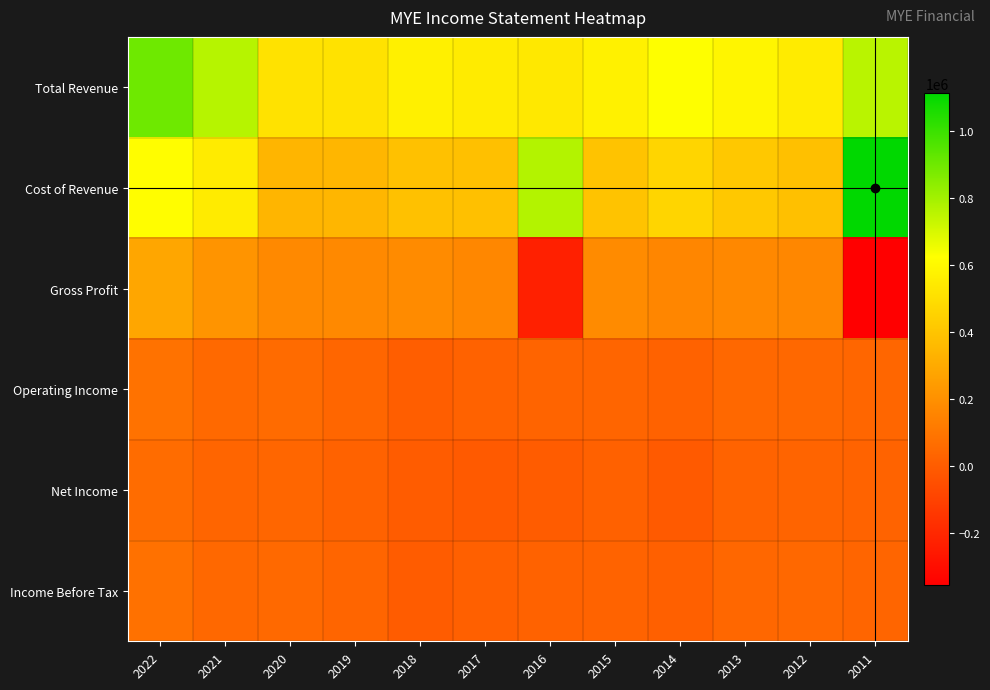

List the series in order of their peak value, lowest first.

Net Income, Income Before Tax, Operating Income, Gross Profit, Total Revenue, Cost of Revenue